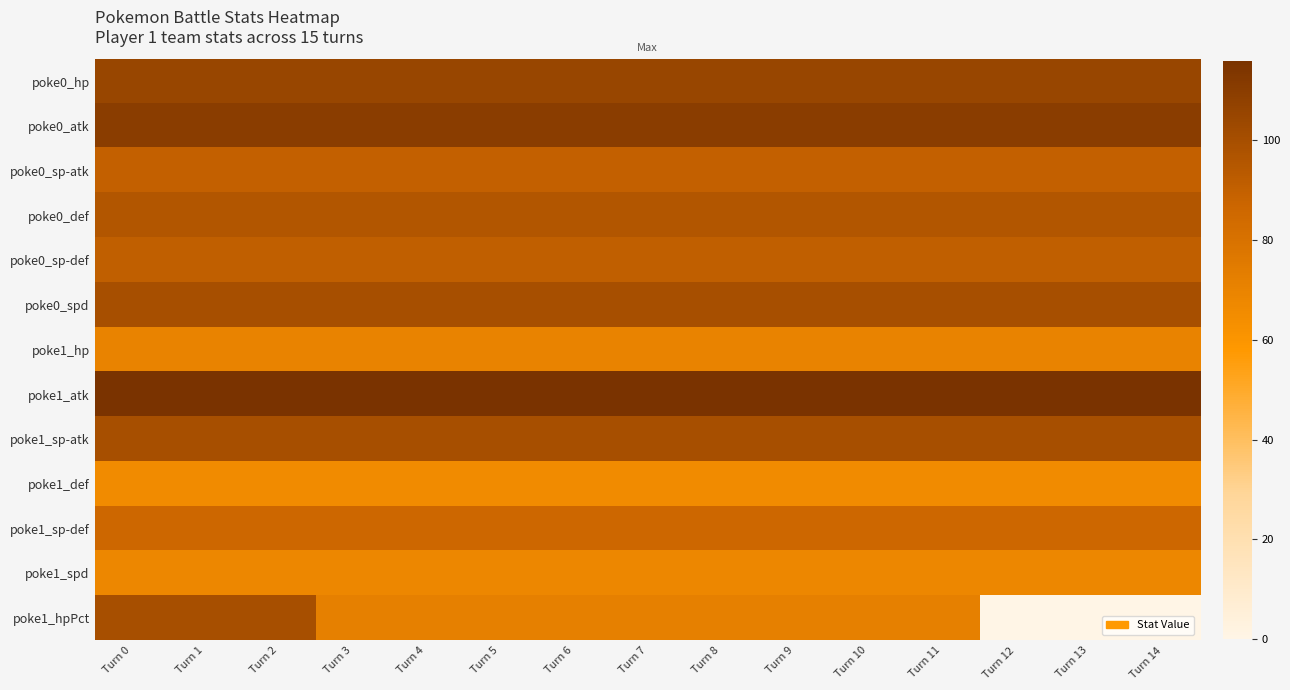

At how many categories does at least one series exceed 88?

15